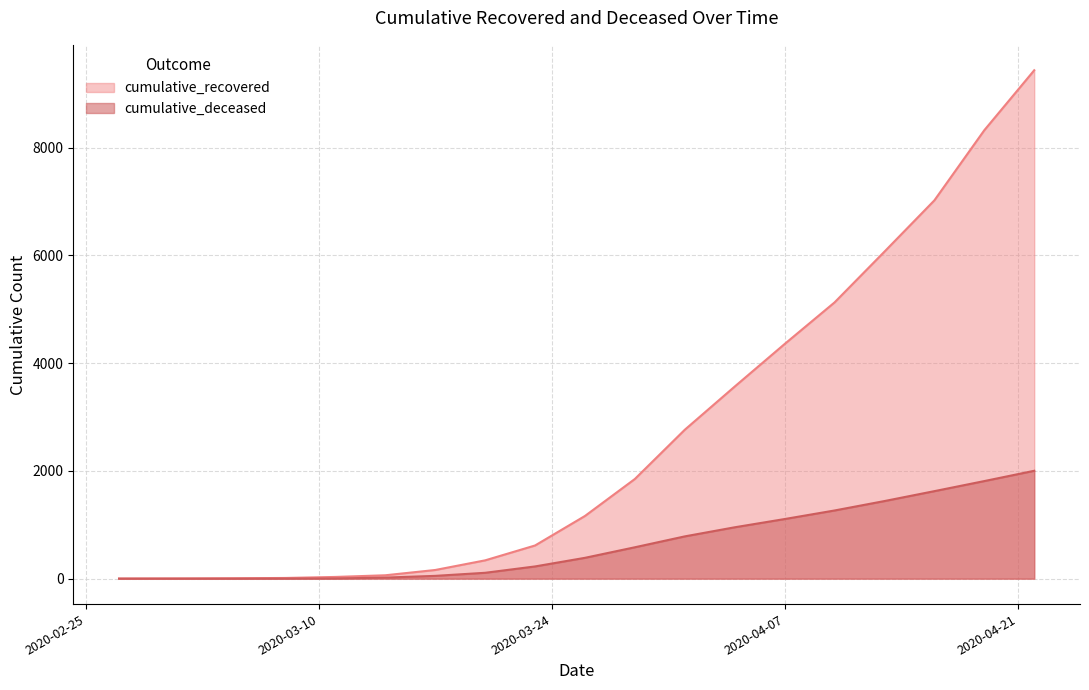

Reading left to right, extract all data points from this chart.

cumulative_recovered: 2020-02-27=2	2020-02-29=3	2020-03-02=4	2020-03-05=8	2020-03-08=13	2020-03-11=32	2020-03-14=63	2020-03-17=161	2020-03-20=340	2020-03-23=616	2020-03-26=1164	2020-03-29=1851	2020-04-01=2765	2020-04-04=3567	2020-04-07=4357	2020-04-10=5129	2020-04-13=6072	2020-04-16=7024	2020-04-19=8326	2020-04-22=9439
cumulative_deceased: 2020-02-27=0	2020-02-29=0	2020-03-02=0	2020-03-05=0	2020-03-08=2	2020-03-11=4	2020-03-14=20	2020-03-17=52	2020-03-20=109	2020-03-23=227	2020-03-26=387	2020-03-29=583	2020-04-01=785	2020-04-04=954	2020-04-07=1107	2020-04-10=1266	2020-04-13=1441	2020-04-16=1625	2020-04-19=1812	2020-04-22=2003